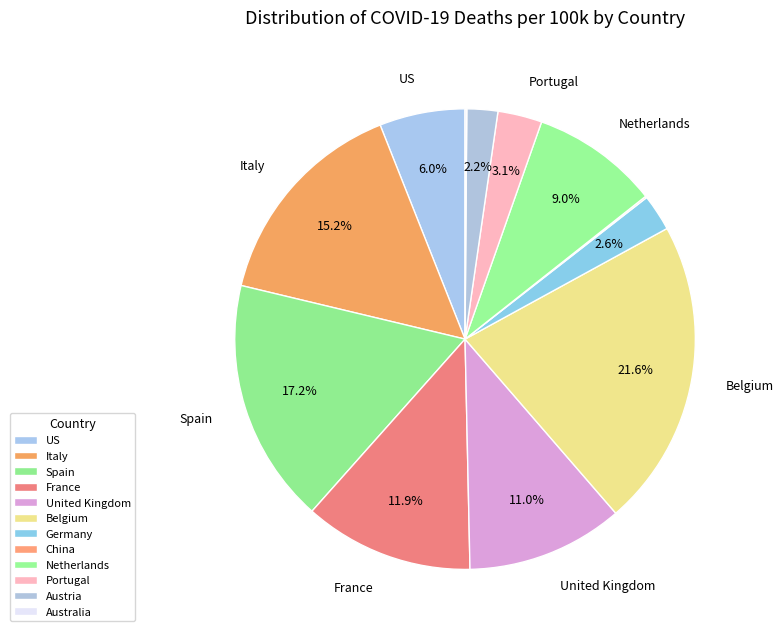

True or false: US accounts for 6% of the total.

True